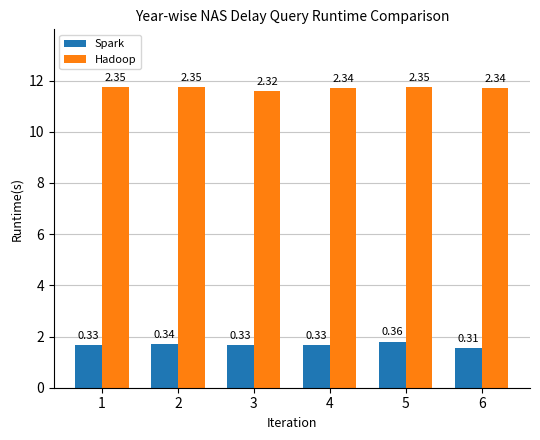

Which series has the largest total across all categories?

Hadoop